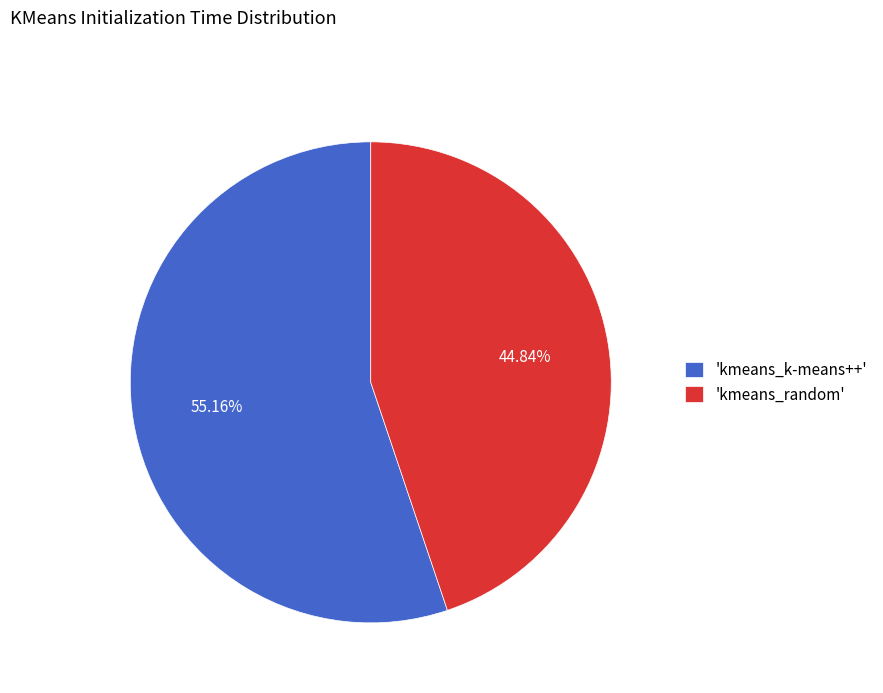

Which has a higher value, 'kmeans_k-means++' or 'kmeans_random'?

'kmeans_k-means++'